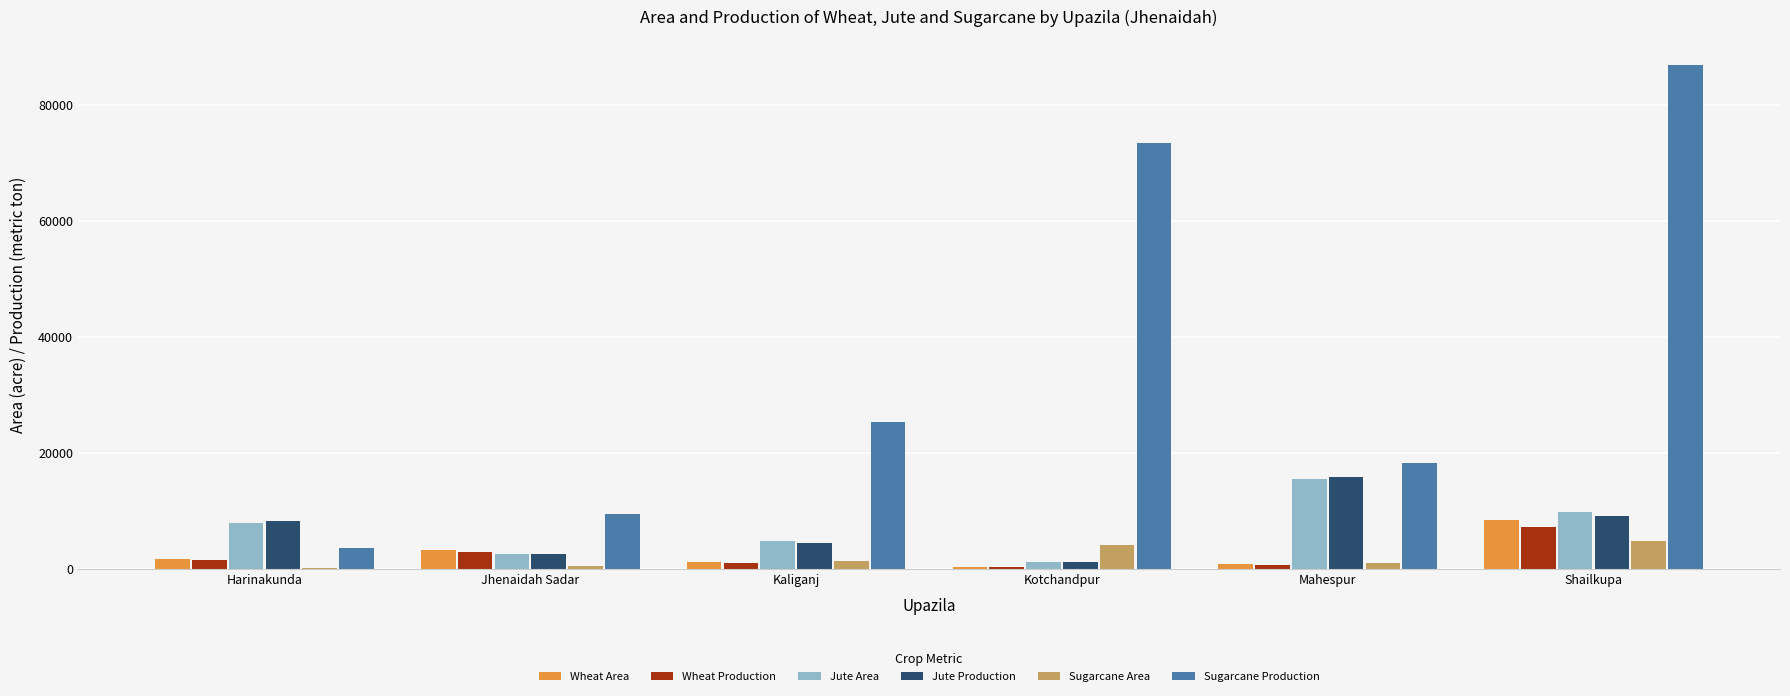

Which series has the widest spread of values?

Sugarcane Production